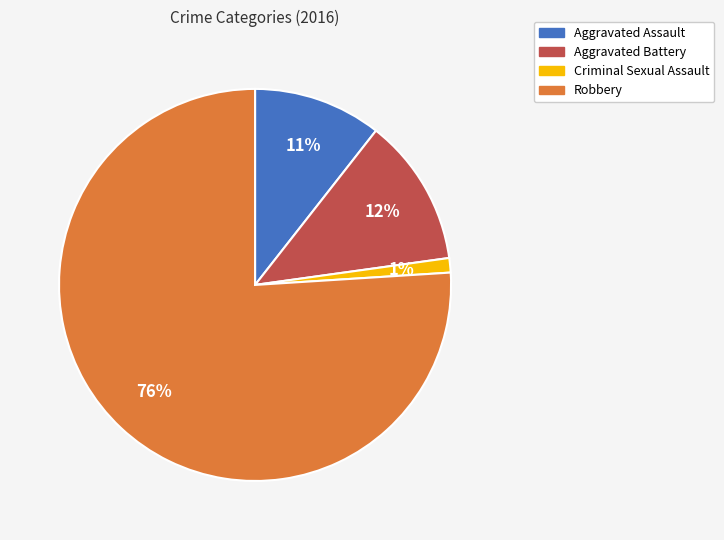

What is the largest slice in the pie chart?

Robbery